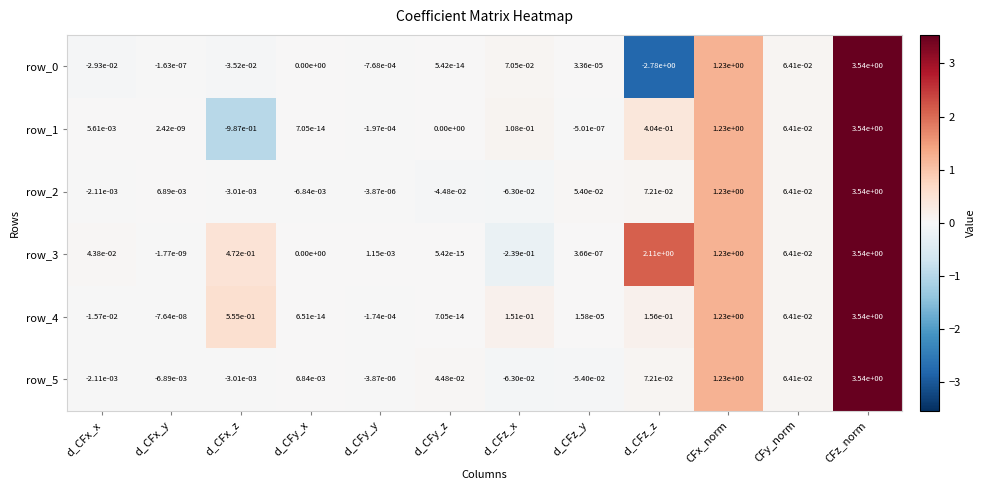

At which label does row_3 reach its minimum?

d_CFz_x